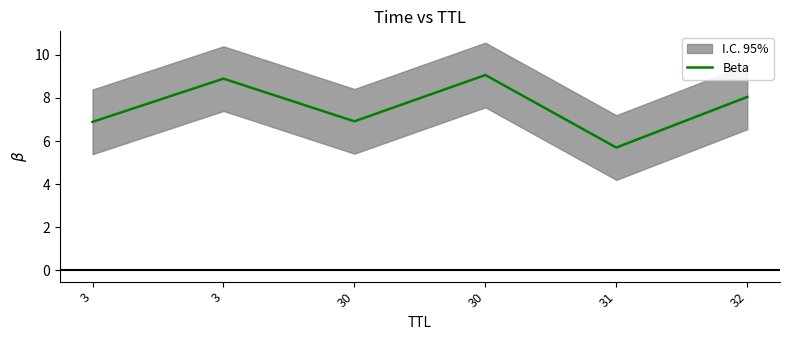

At which label does the data first exceed 8?

3